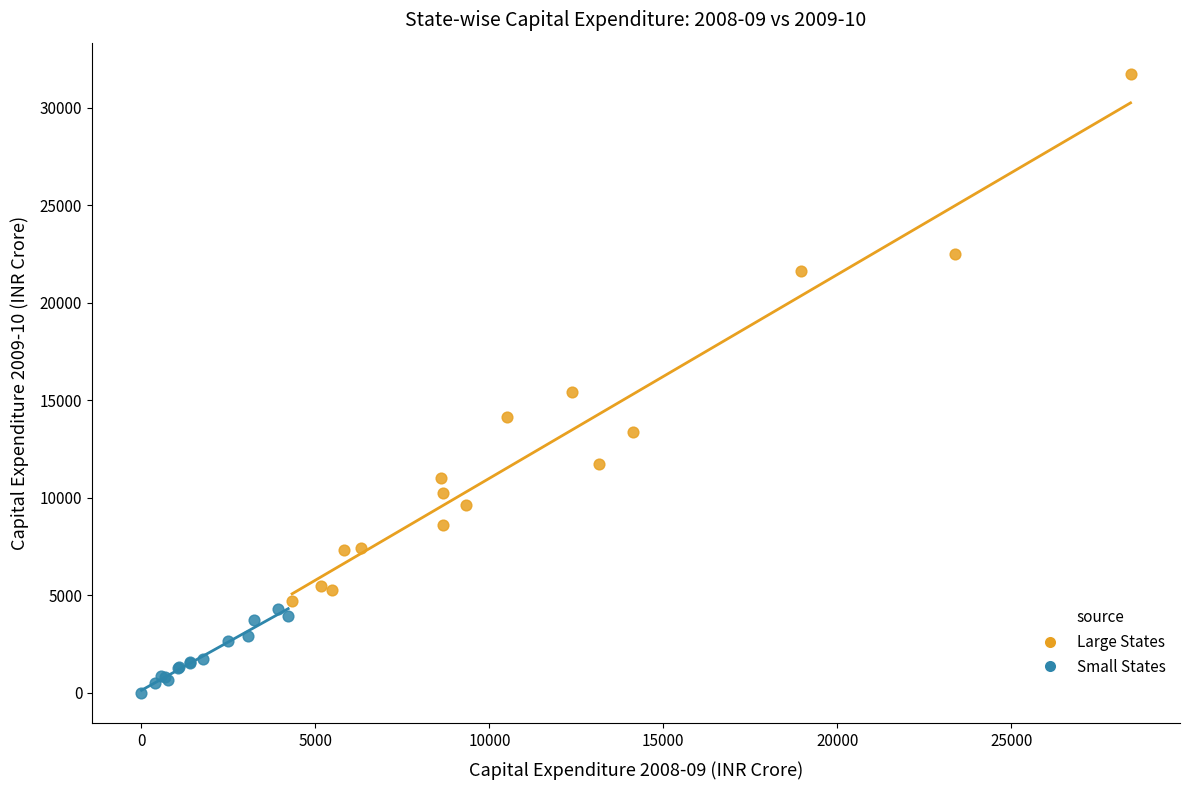

Which series reaches the minimum Y coordinate?

Small States